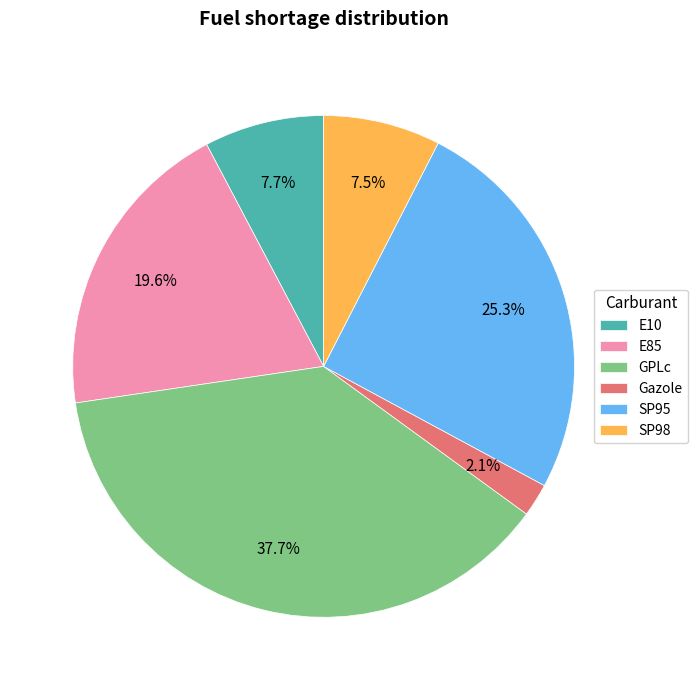

What is the total percentage of E85 and Gazole?

21.7%